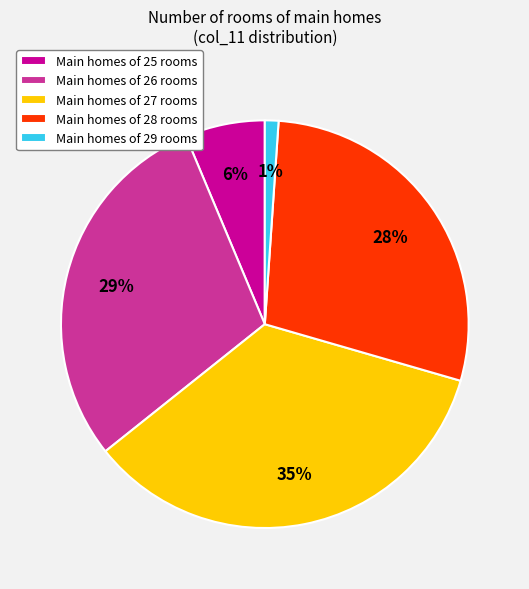

How many segments does this pie chart have?

5